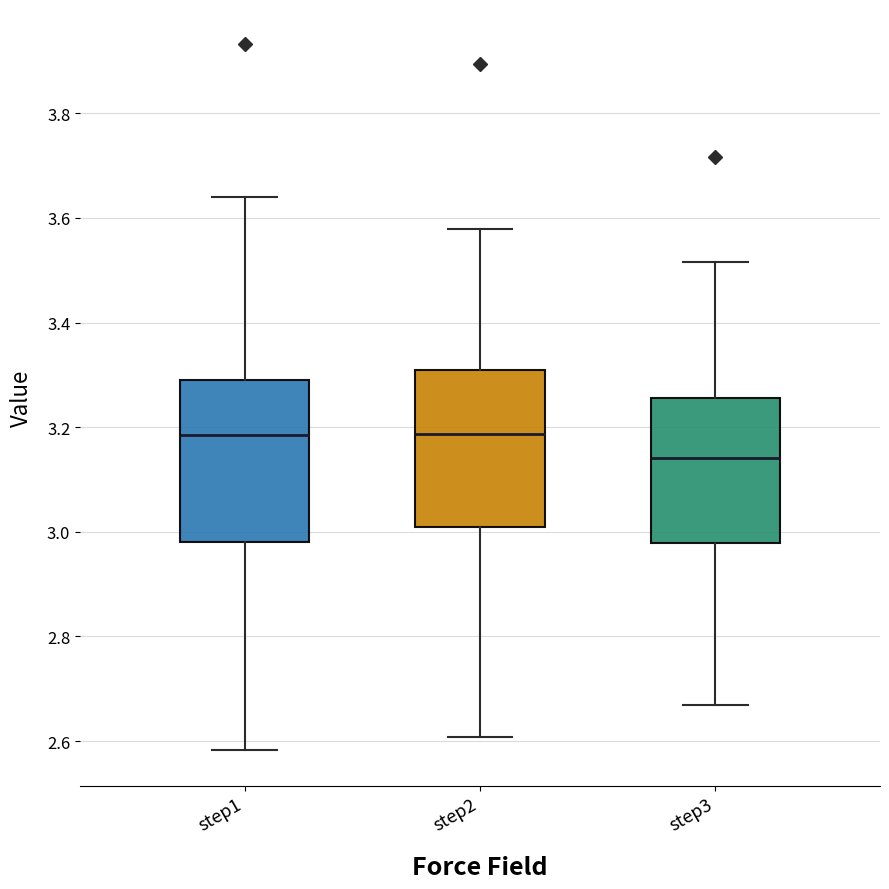

Reading left to right, transcribe this box plot: for each box, give where its median line is, the range the box spans, and where its two whiskers end, as read against the y-axis. The values are not printed on the chart, so give them approximately, as read against the axis.

step1: median 3.18, box 2.98 to 3.30, whiskers 2.58 to 3.64
step2: median 3.18, box 3.00 to 3.30, whiskers 2.60 to 3.58
step3: median 3.14, box 2.98 to 3.26, whiskers 2.66 to 3.52